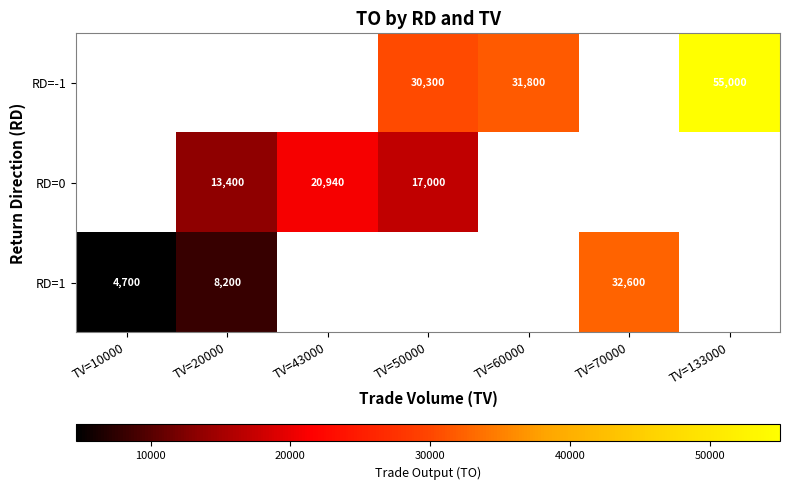

How many values in RD=1 are above zero?

3